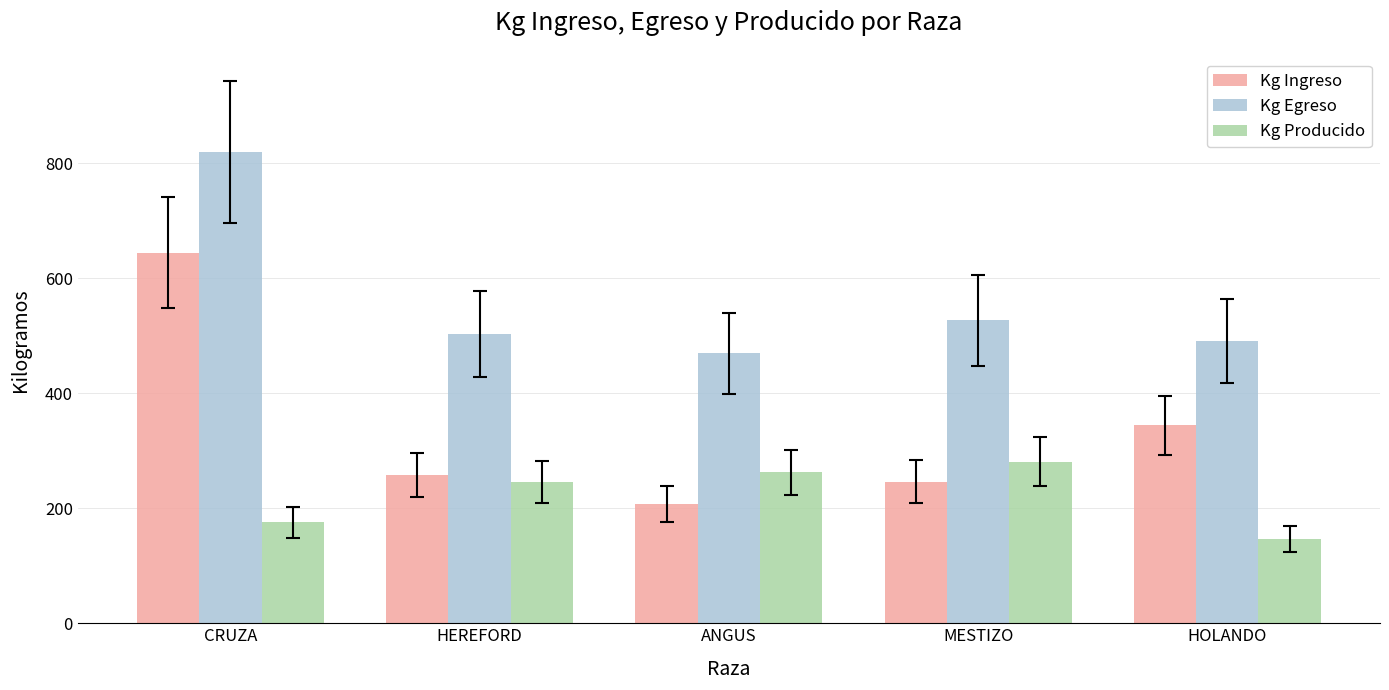

Which series has the largest total across all categories?

Kg Egreso